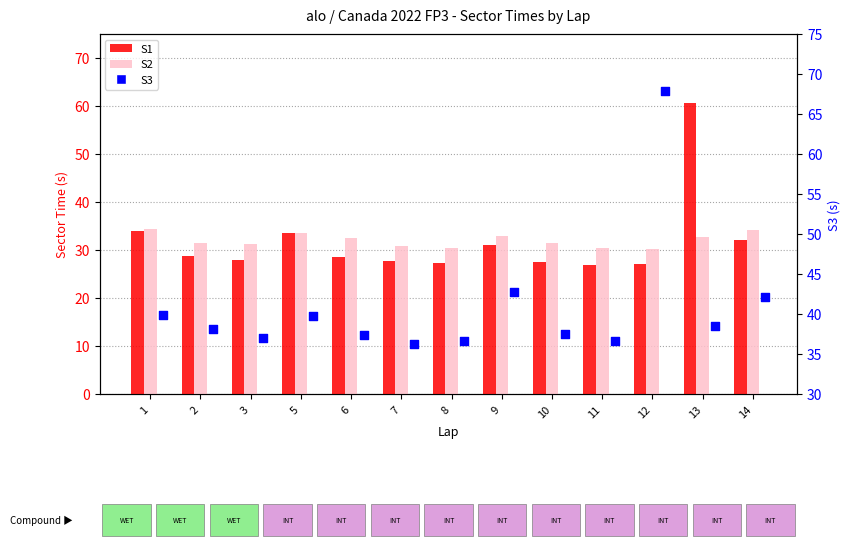

Which series reaches the minimum Y coordinate?

S1